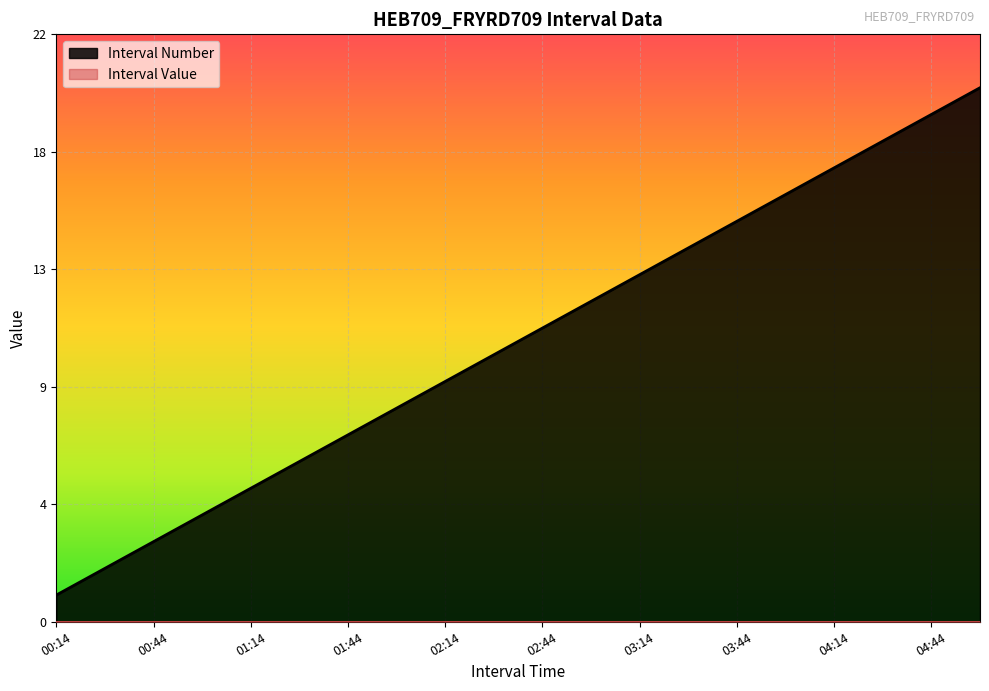

At which label is the value closest to 10?

2025-06-17 02:29:59